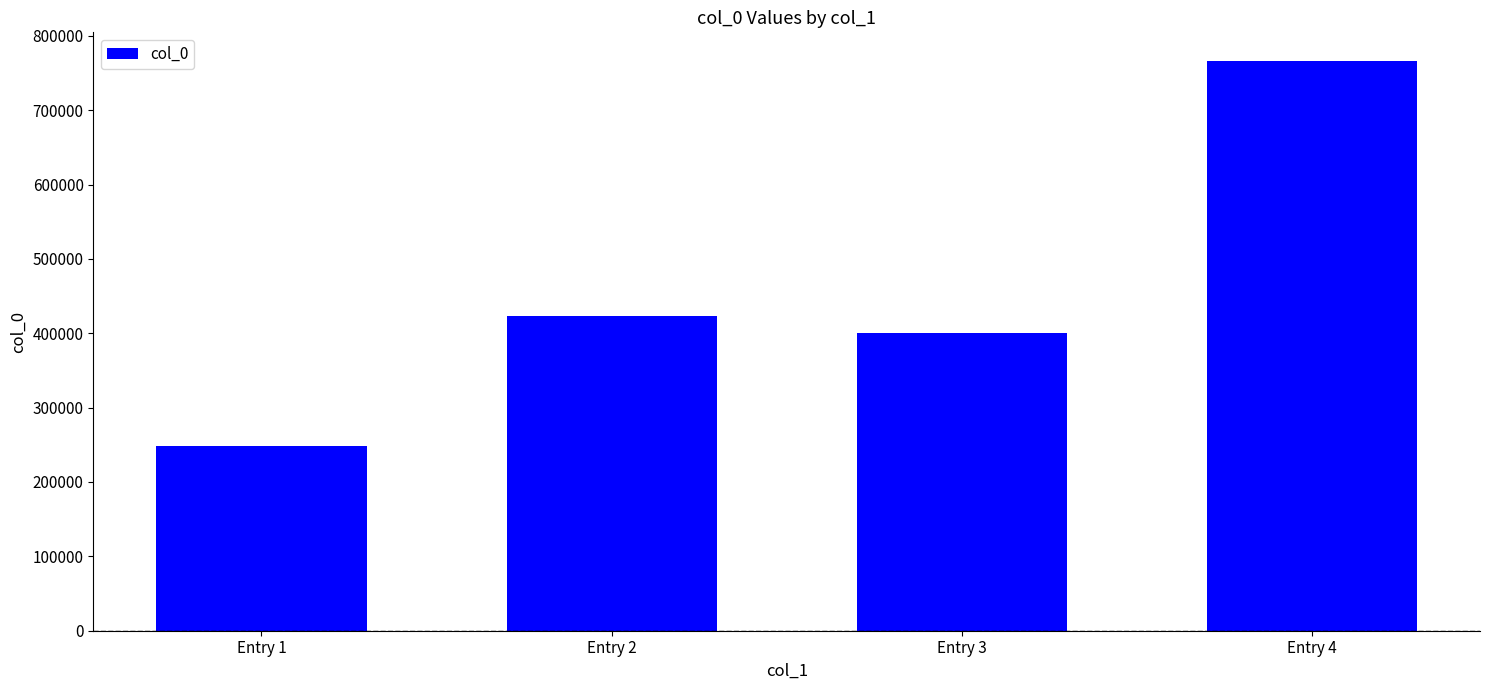

How many bars are there in total?

4